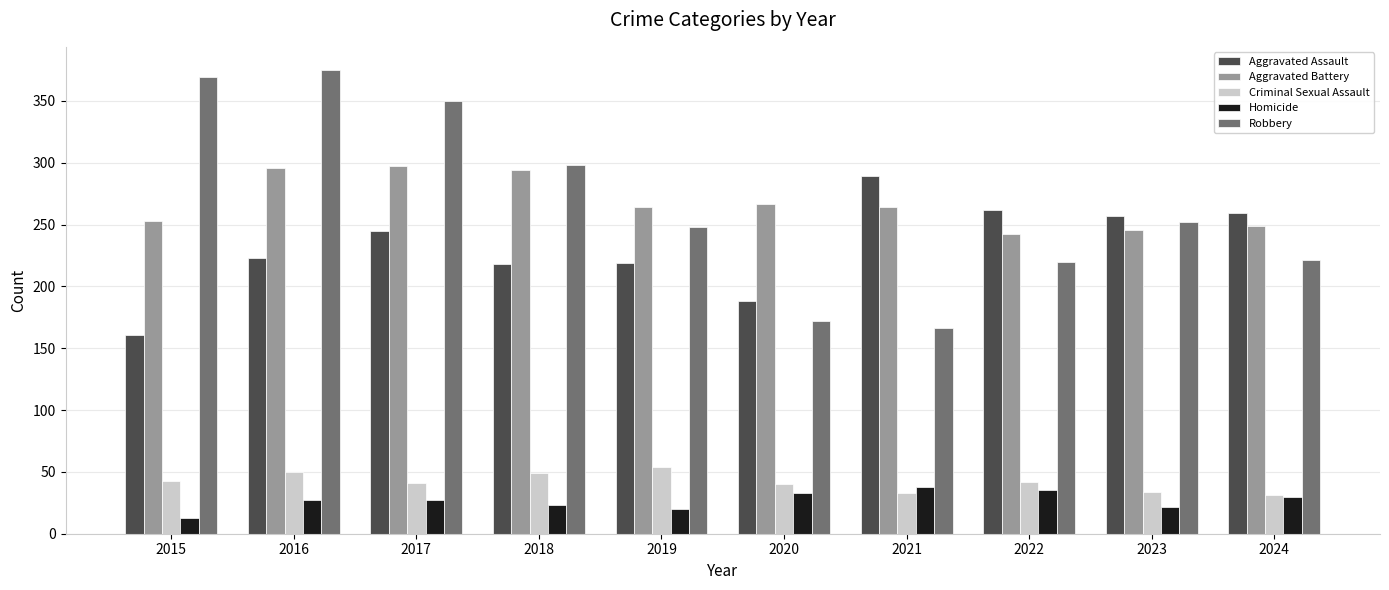

True or false: Criminal Sexual Assault has a value of 70 at 2017.

False